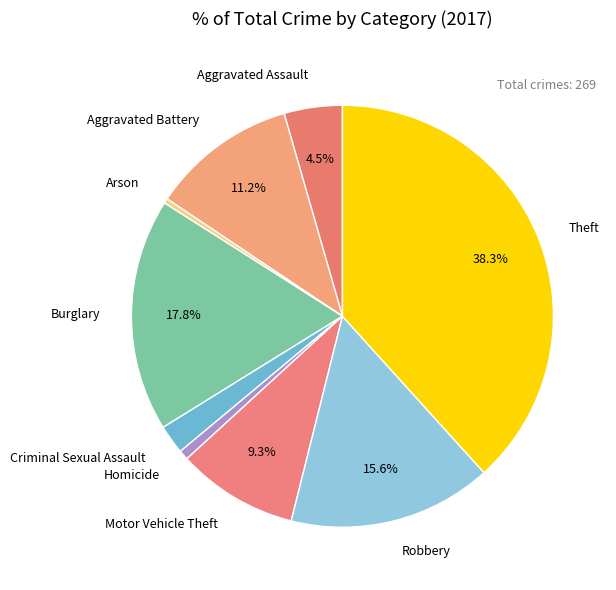

What is the largest slice in the pie chart?

Theft